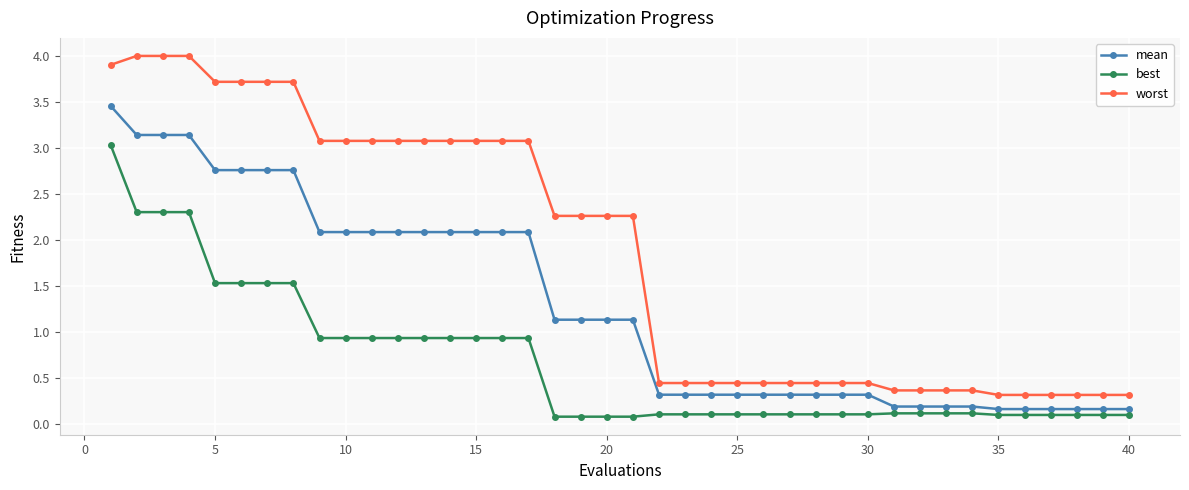

True or false: worst and best cross at least once.

False